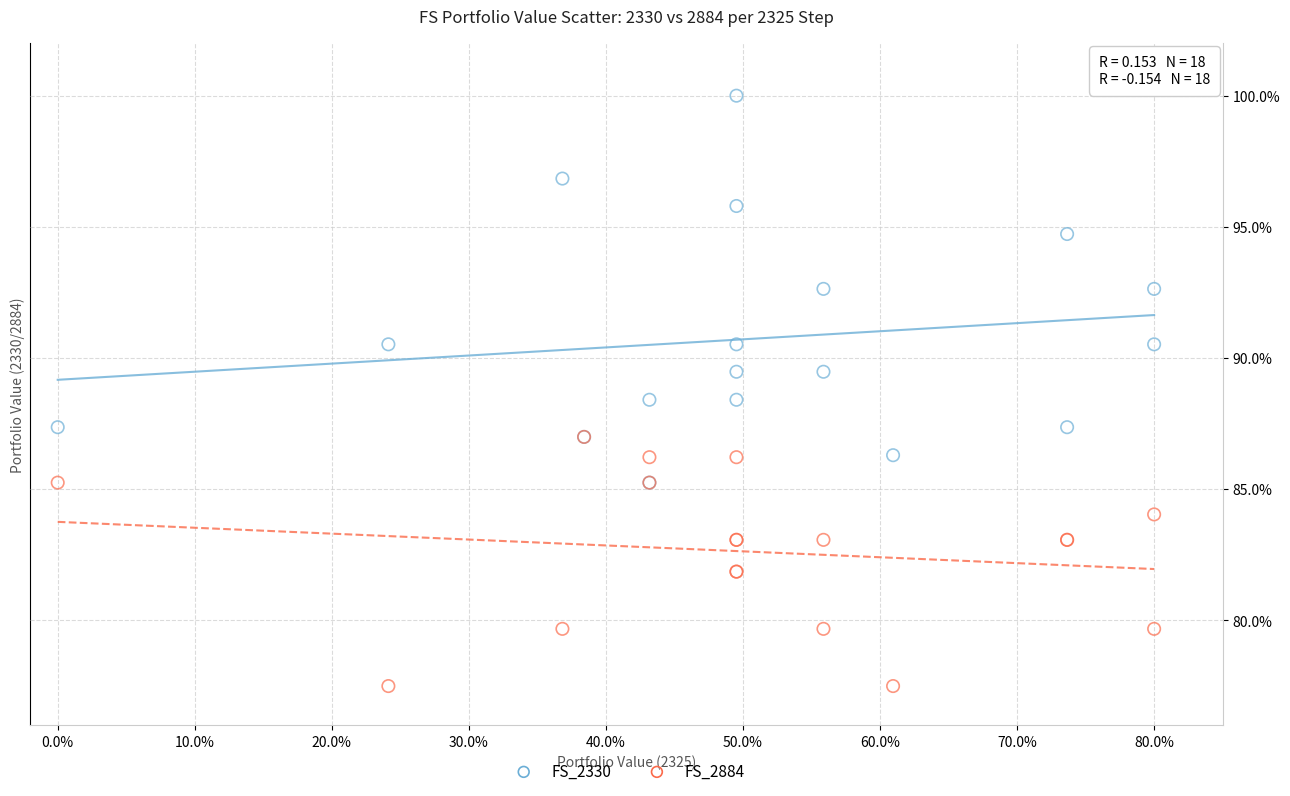

What are all the series names shown in the legend?

FS_2330, FS_2884